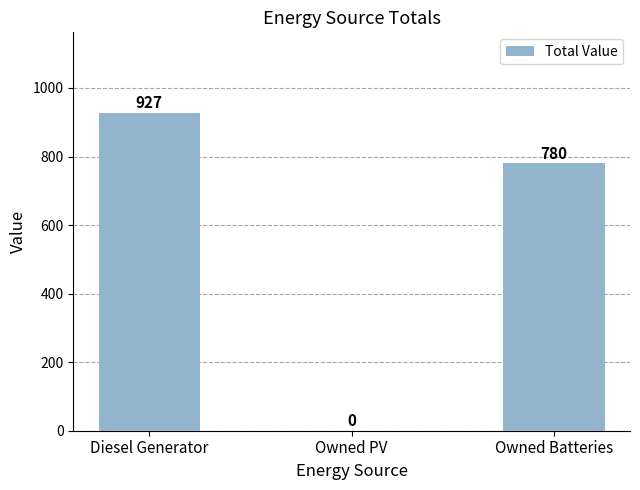

Is it true that the value at Diesel Generator is 927?

True